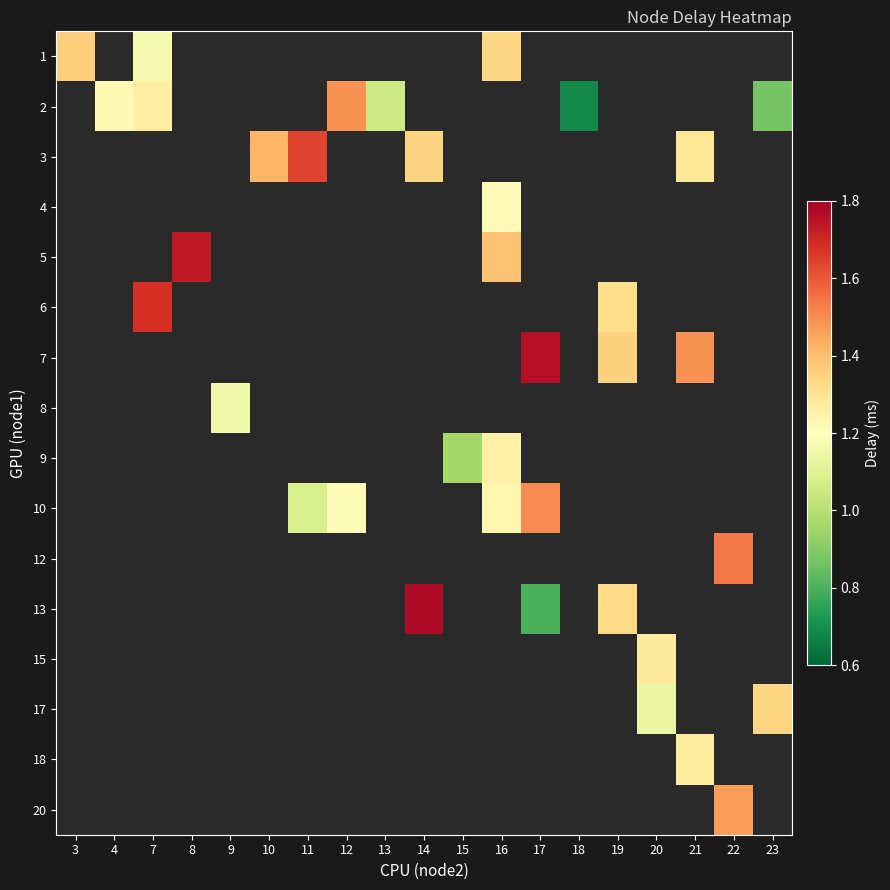

Is the value of 2 at 17 greater than the value of 3 at 23?

No